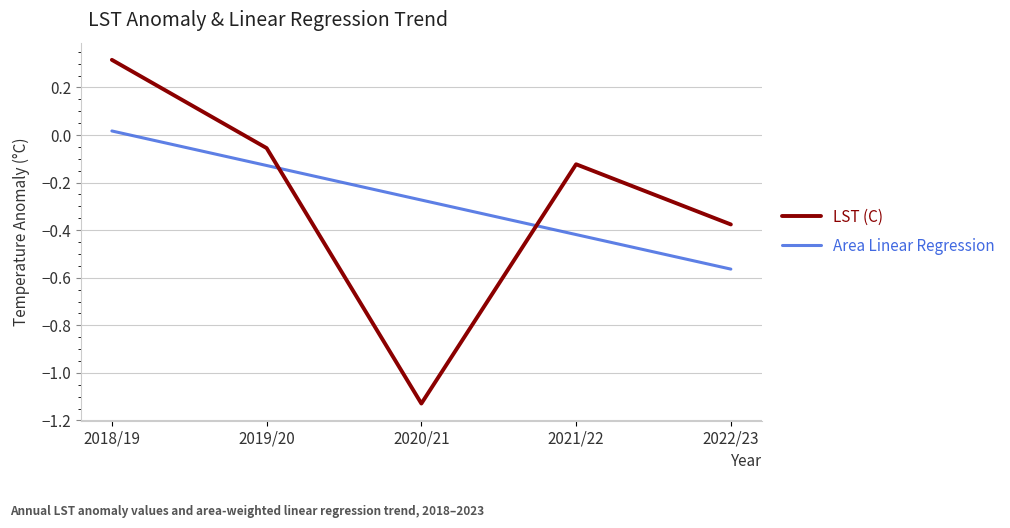

How many interior local valleys does the LST (C) series have?

1